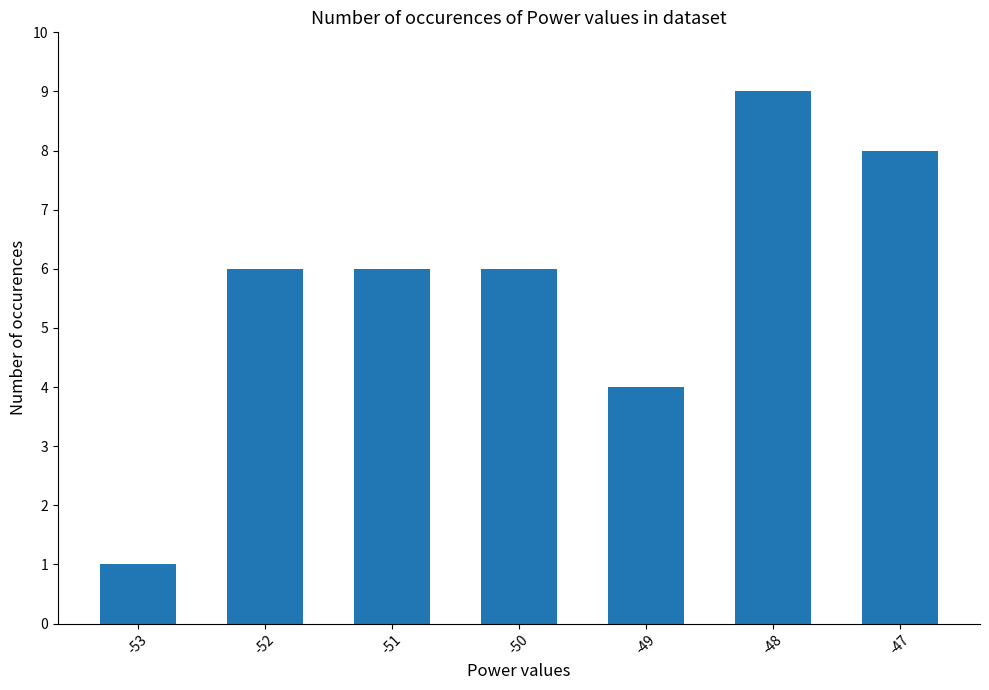

How many bars are there in total?

7